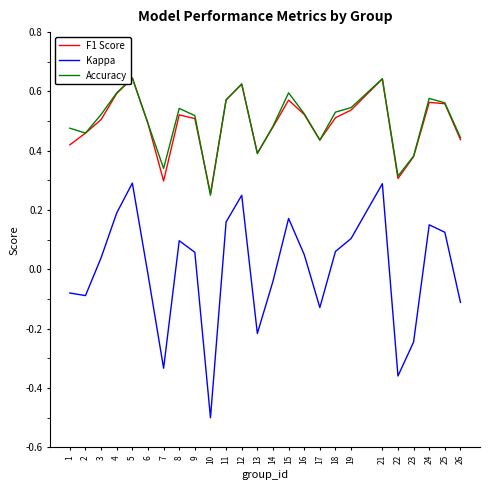

What are all the series names shown in the legend?

F1 Score, Kappa, Accuracy